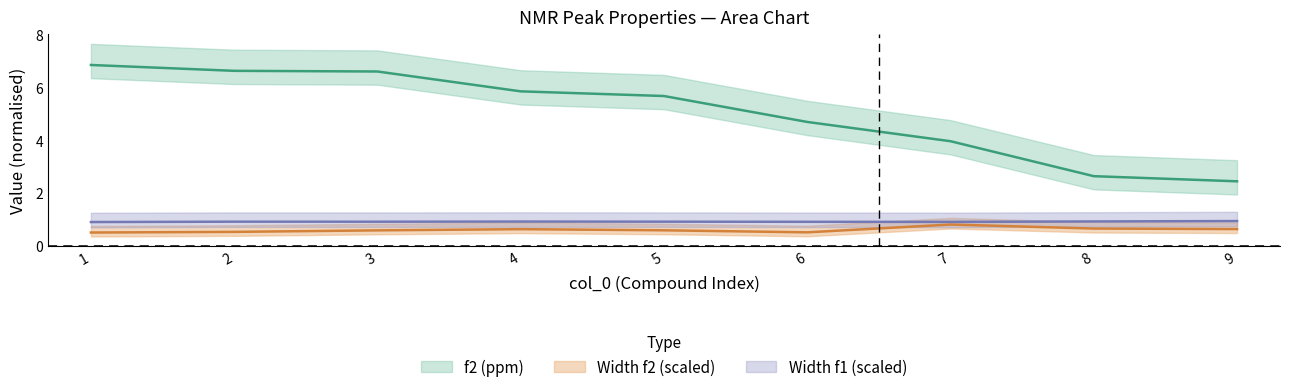

What is the value of the Width f1 point at the 8th from the left?

0.9